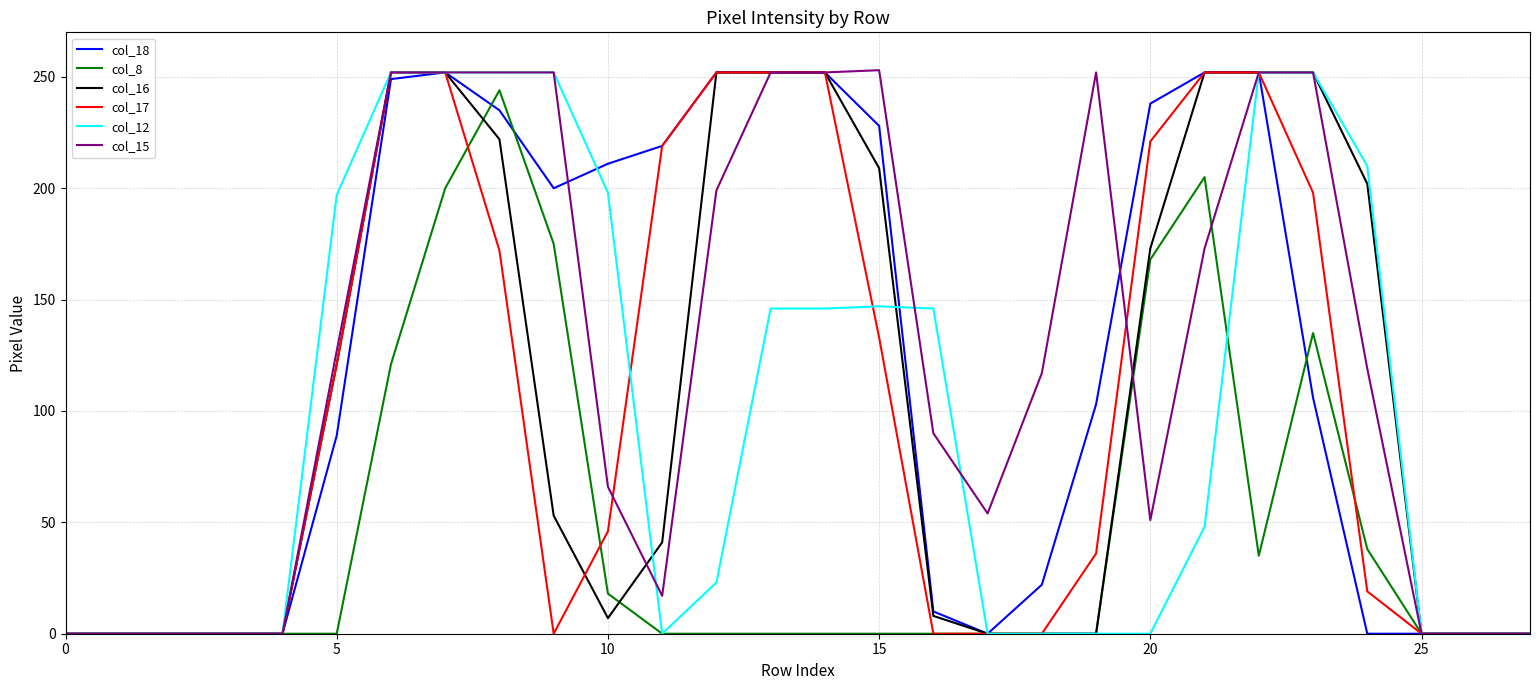

What is the greatest value displayed?

253